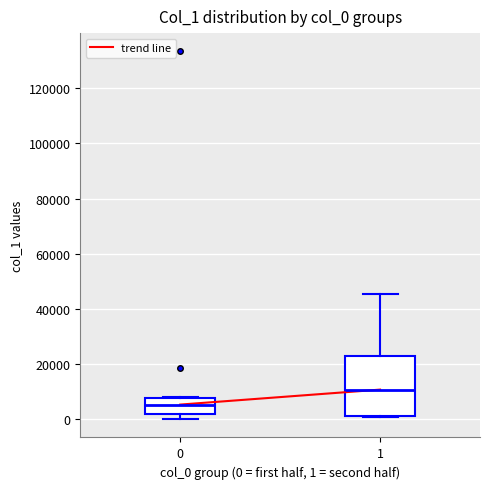

Reading left to right, transcribe this box plot: for each box, give where its median line is, the range the box spans, and where its two whiskers end, as read against the y-axis. The values are not printed on the chart, so give them approximately, as read against the axis.

0: median 6000, box 2000 to 8000, whiskers 0 to 8000
1: median 10000, box 2000 to 24000, whiskers 0 to 46000